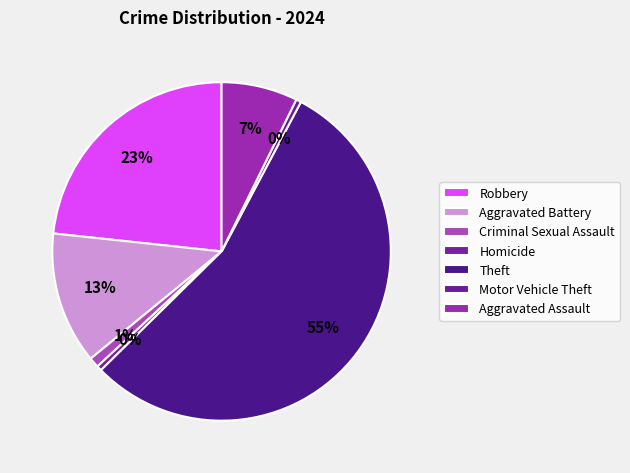

To the nearest percent, what is the difference between the largest and smallest slice percentages?

54%